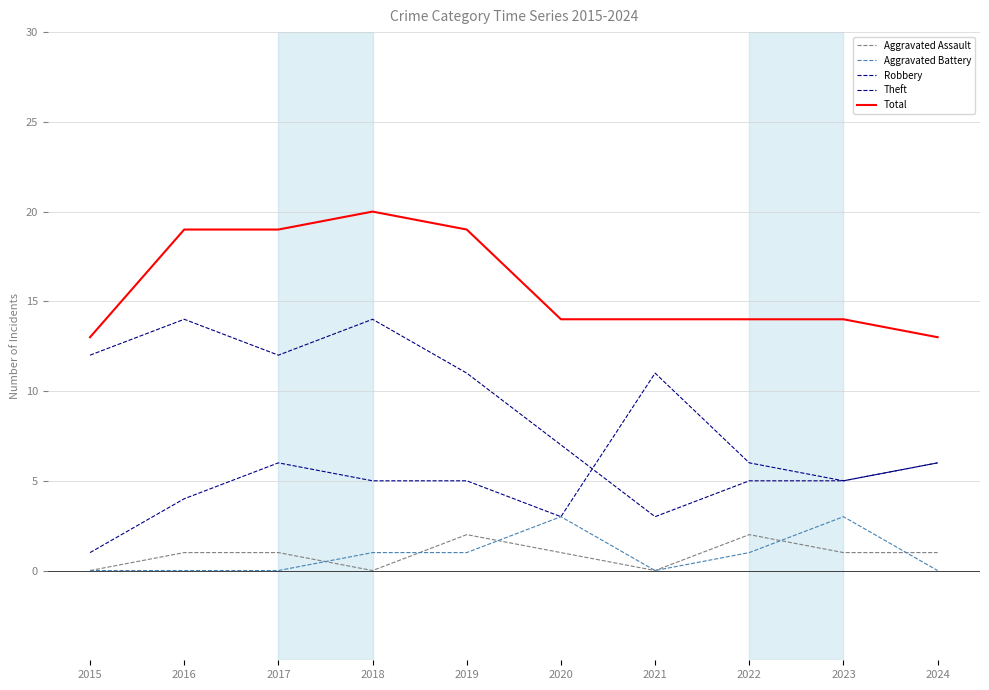

Does the chart display data point markers on the line(s)?

No